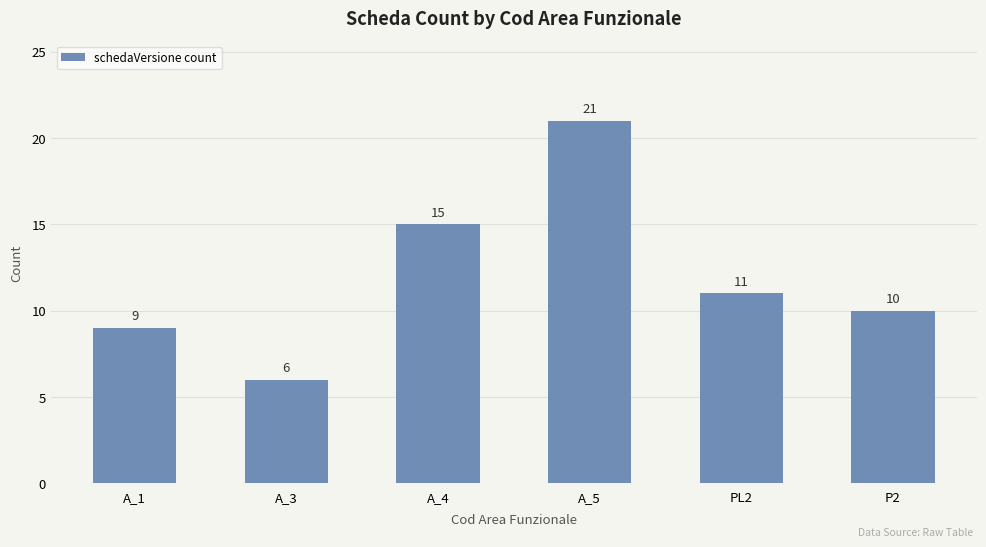

Reading left to right, extract all data points from this chart.

A_1=9	A_3=6	A_4=15	A_5=21	PL2=11	P2=10